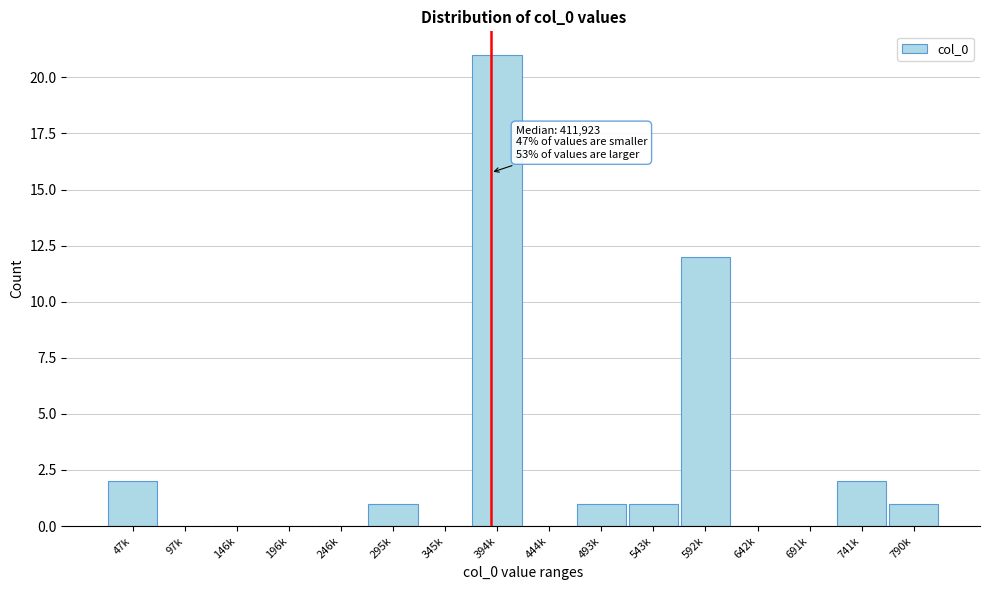

Reading left to right, extract all data points from this chart.

47k=2	97k=0	146k=0	196k=0	246k=0	295k=1	345k=0	394k=21	444k=0	493k=1	543k=1	592k=12	642k=0	691k=0	741k=2	790k=1